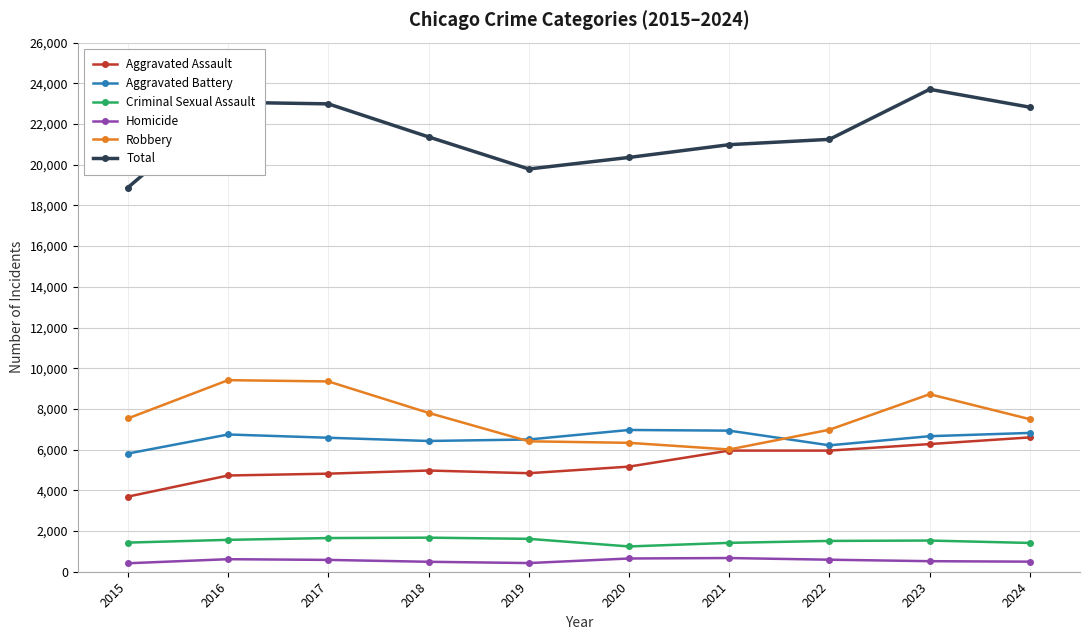

Which series has the largest range (max minus min)?

Total